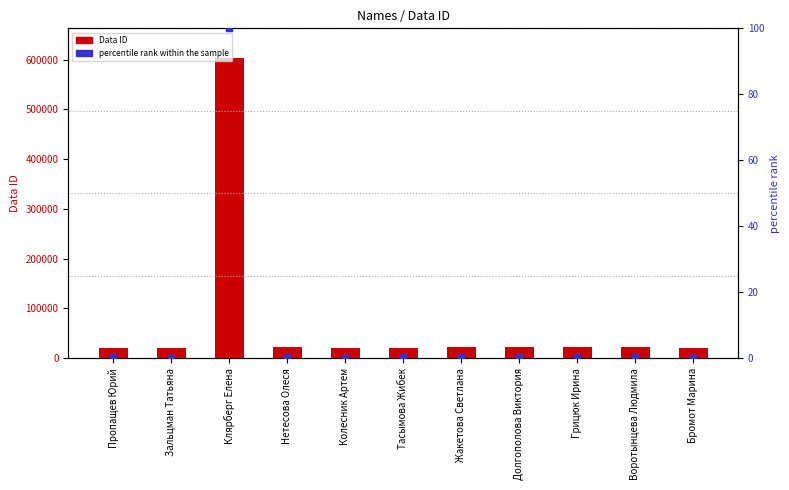

What are all the series names shown in the legend?

Data ID, percentile rank within the sample